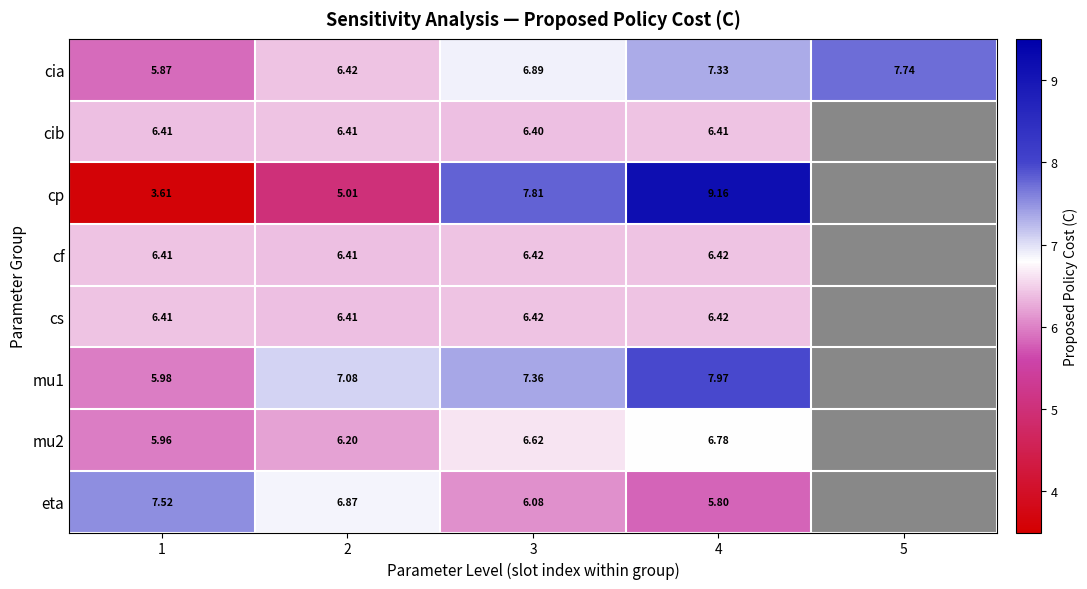

Between 1 and 3, which series saw the biggest shift?

cp